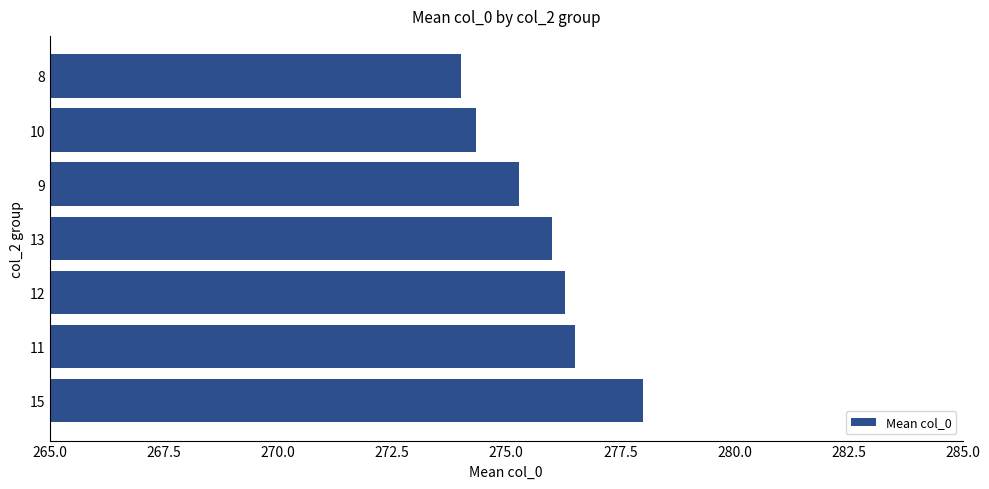

Which has a higher value, 15 or 13?

15